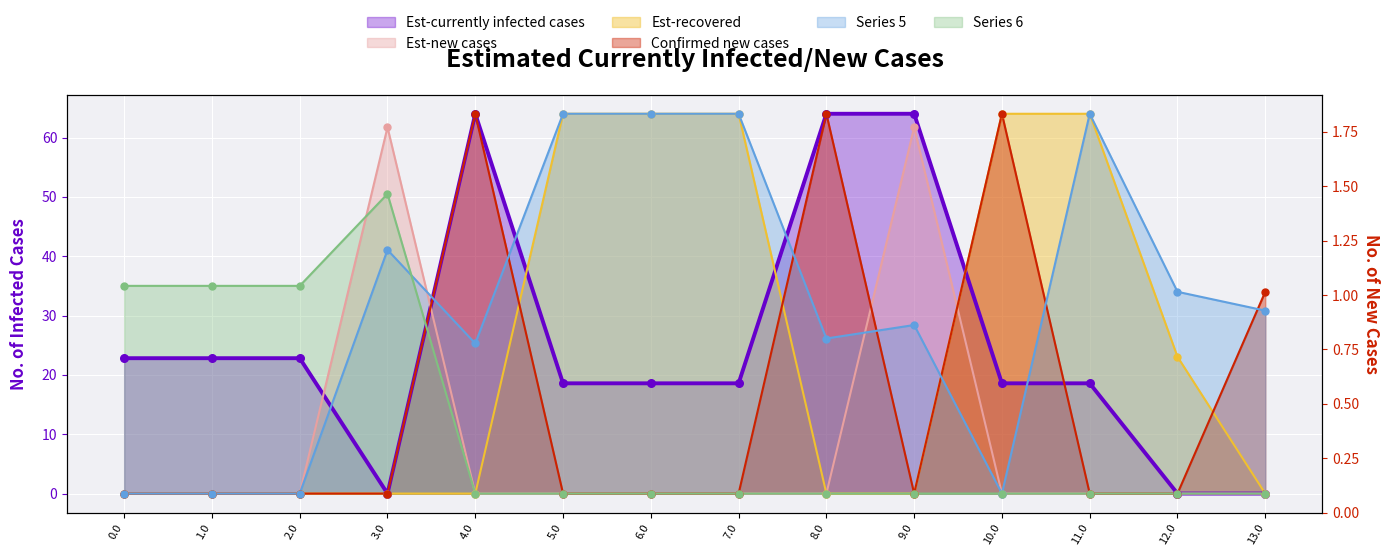

What is the total value across all series at 4.0?

153.3